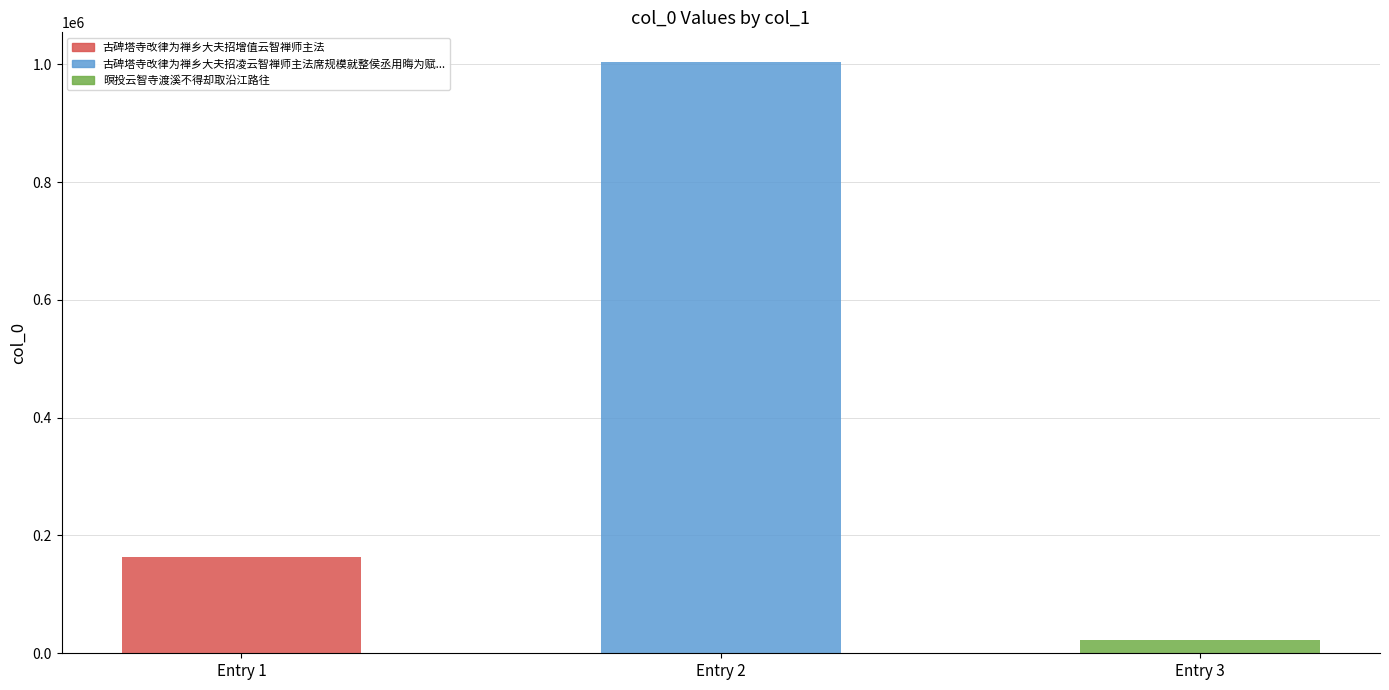

What is the value of the 2nd bar from the left?

1004016